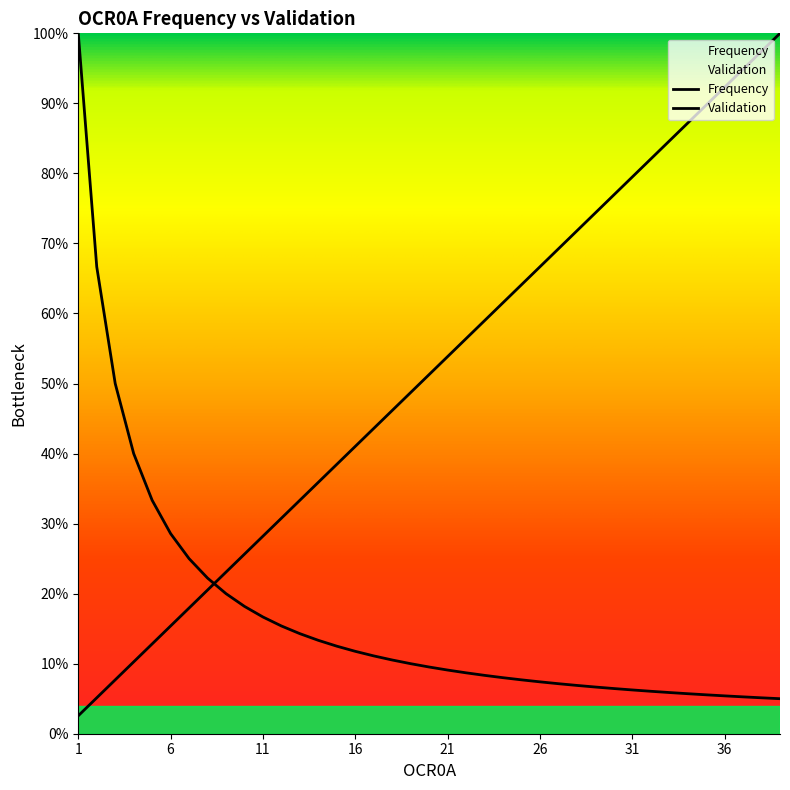

What is the total value across all series at 32?

88.1